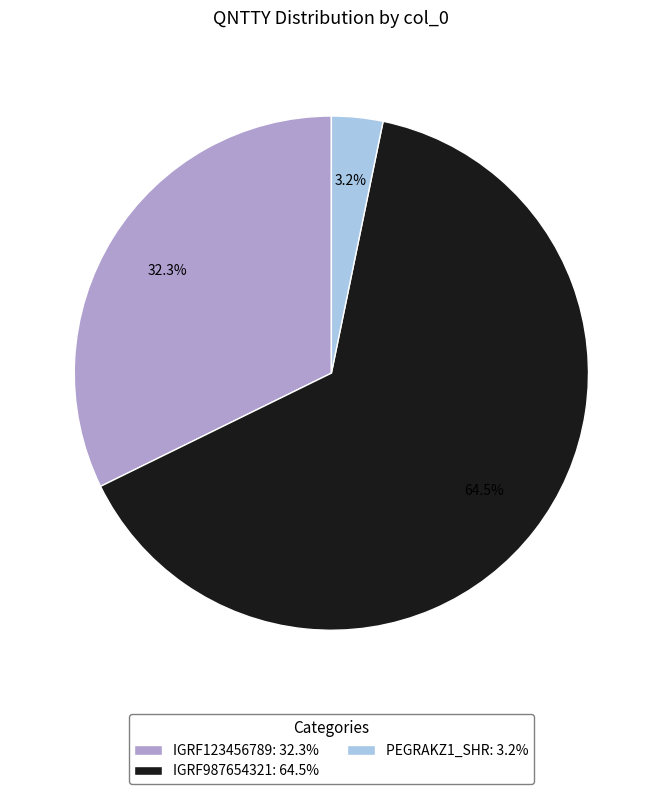

Which slice is the smallest?

PEGRAKZ1_SHR